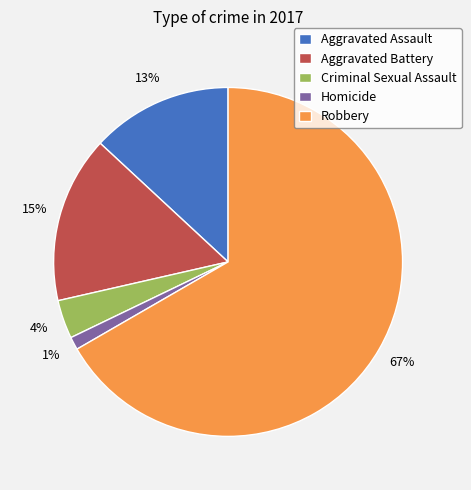

Between Aggravated Assault and Homicide, which is larger?

Aggravated Assault